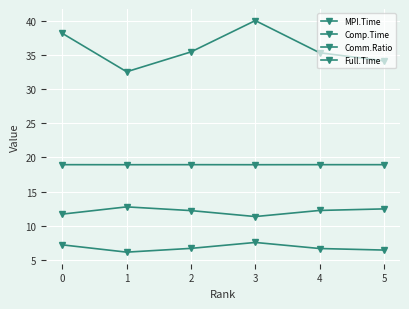

Is this an area chart (filled region under the line)?

No